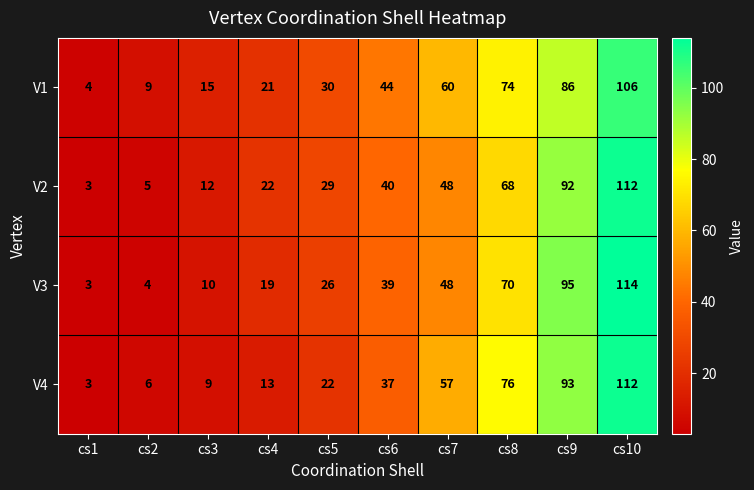

What is the difference between the maximum and second lowest values in the V1 series?

97